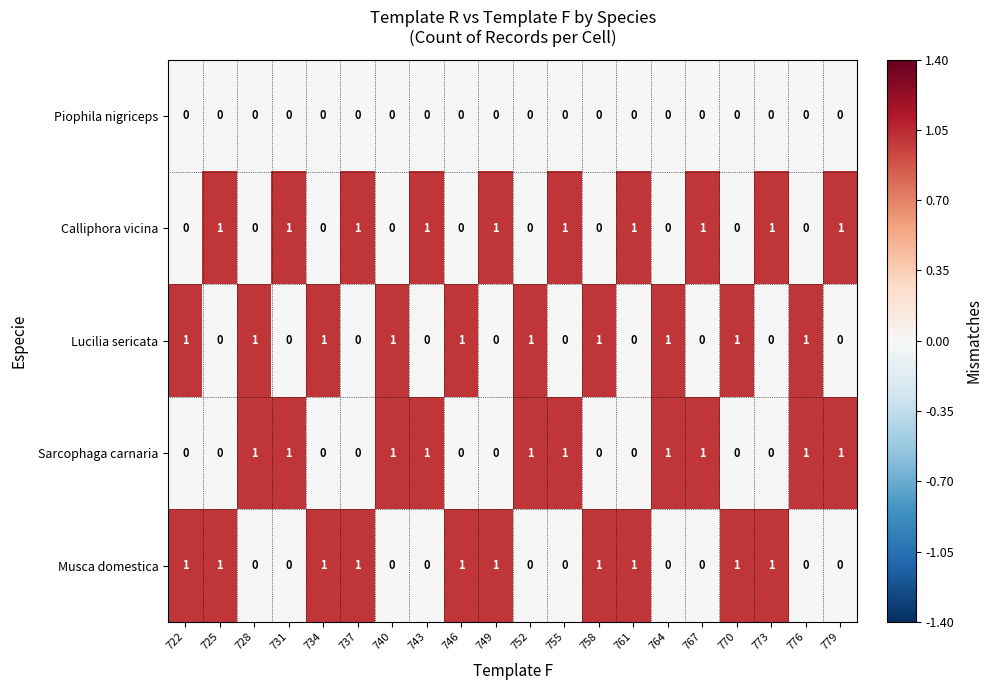

At how many categories does at least one series exceed 0?

20